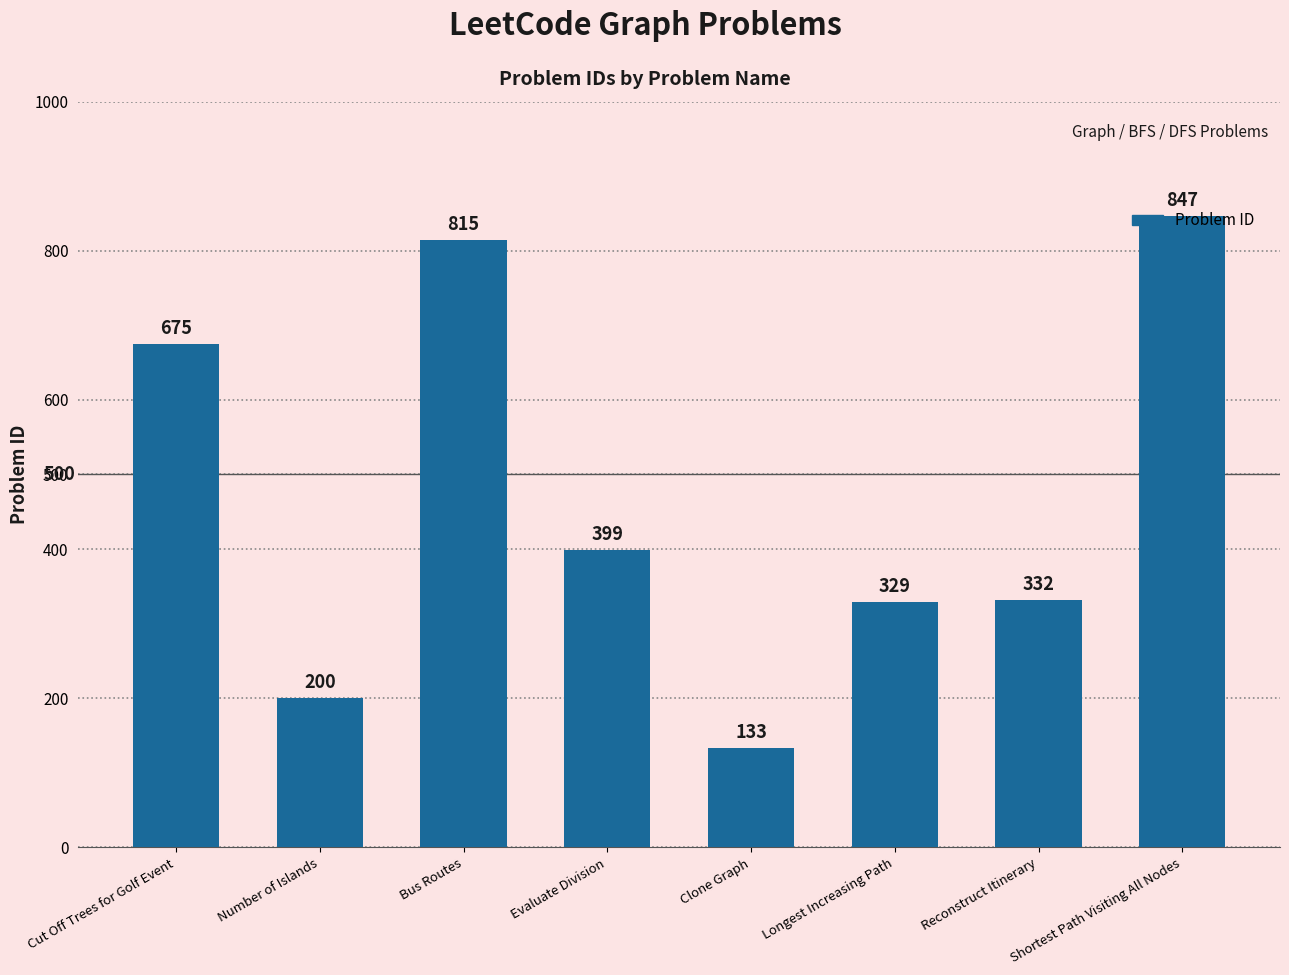

Which label corresponds to the largest value in the chart?

Shortest Path Visiting All Nodes